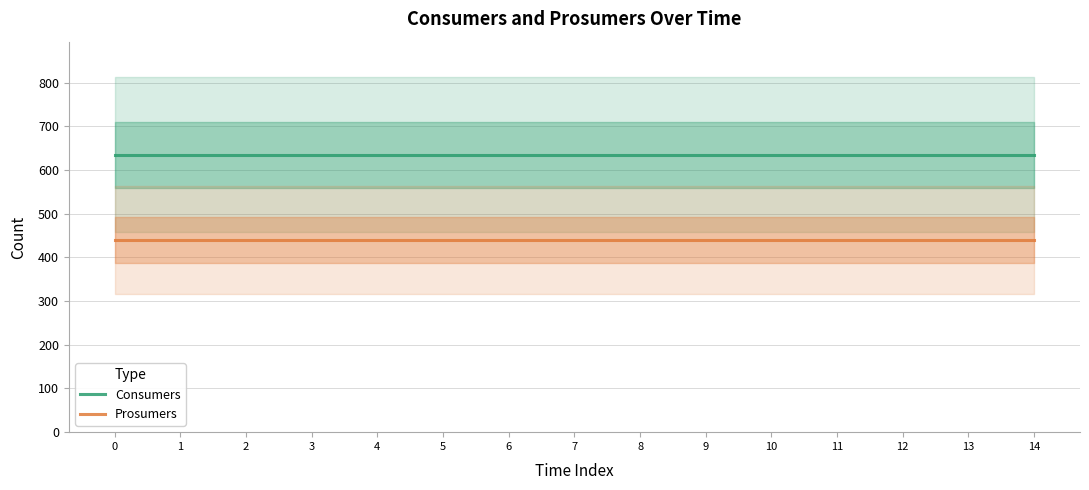

List the series in order of their overall mean, lowest first.

Prosumers, Consumers